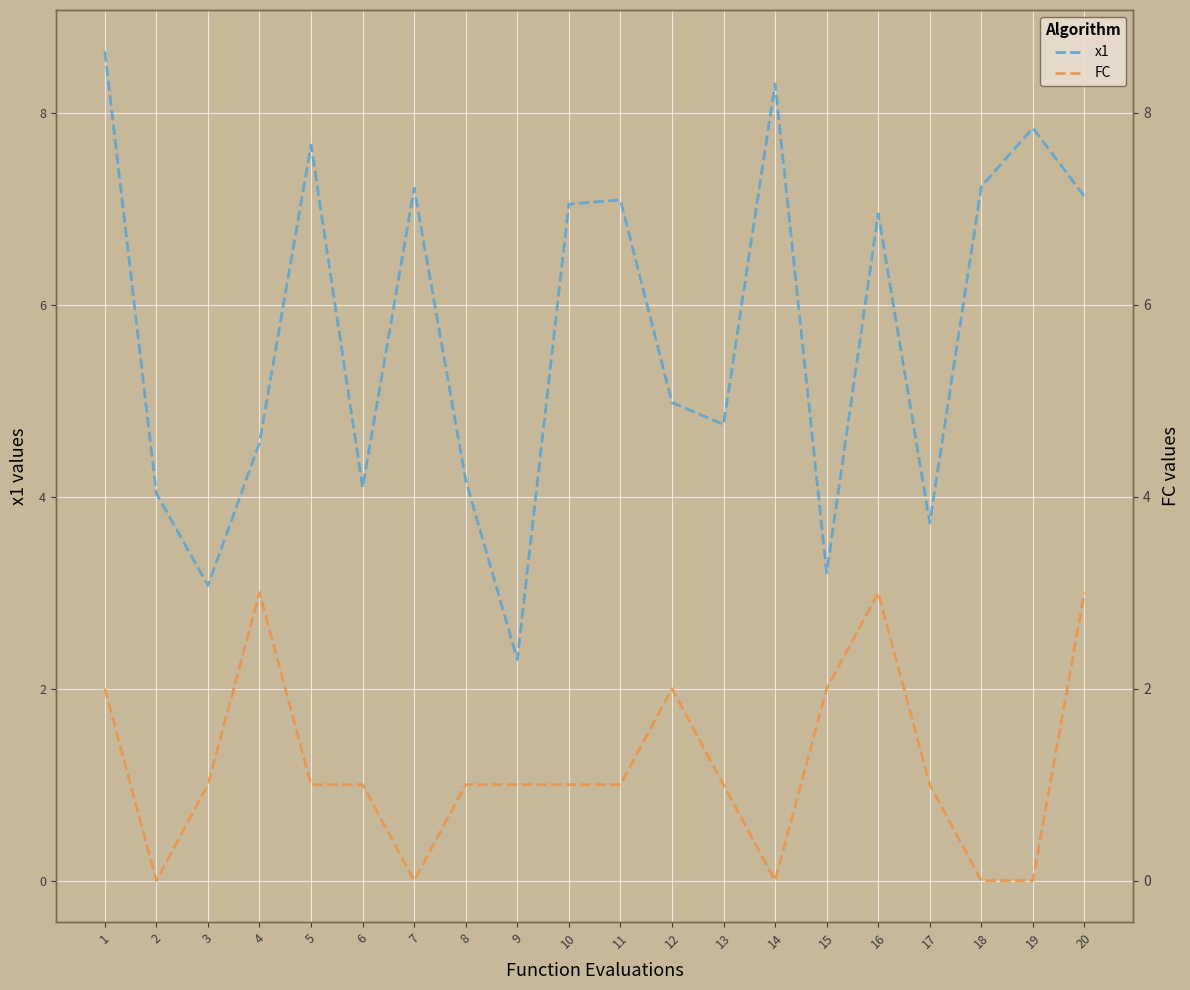

Between 4 and 11, which series saw the biggest shift?

x1